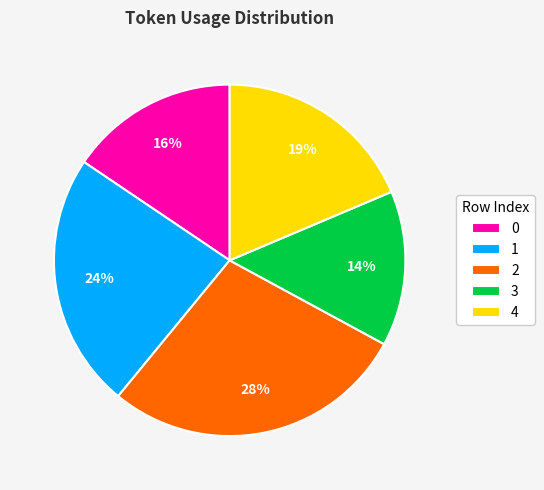

To the nearest percent, what is the average slice percentage?

20%